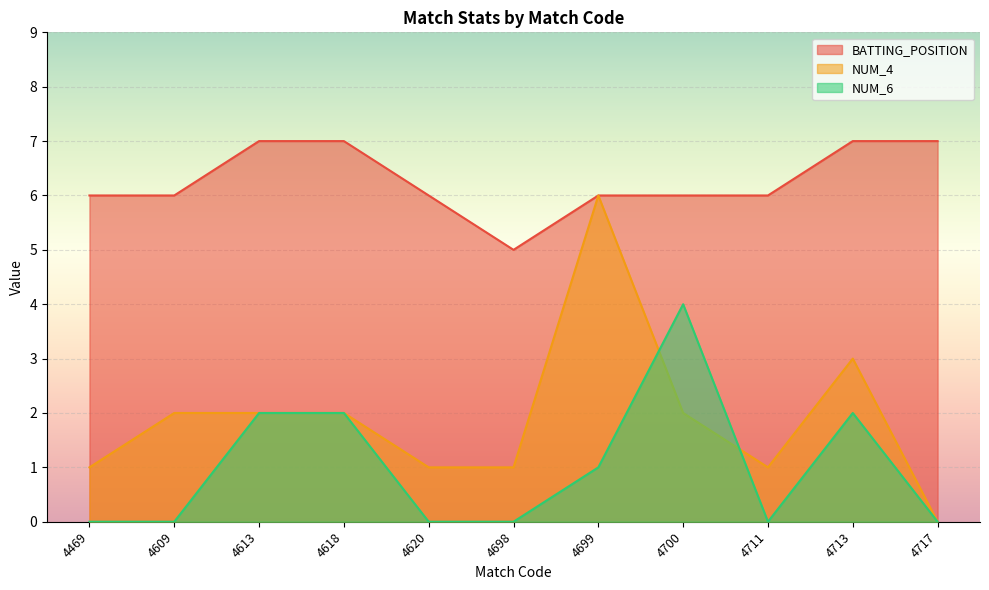

True or false: NUM_4 has more than 2 interior local peaks.

False